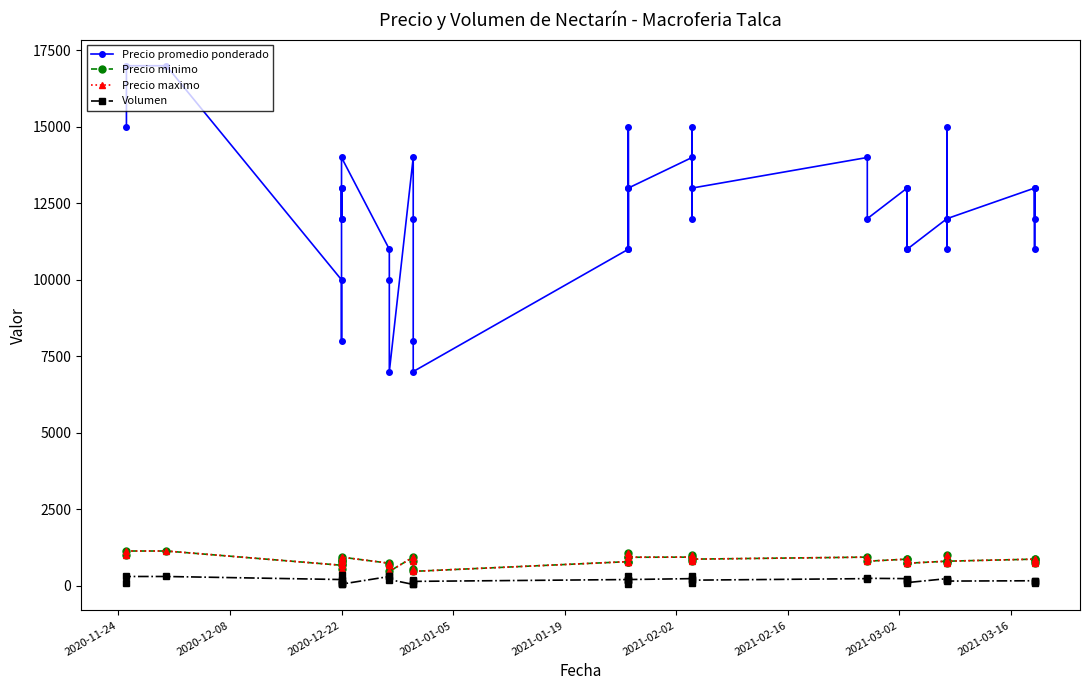

Reading right to left, extract all data points from this chart.

Precio promedio ponderado: 12000	13000	11000	13000	12000	15000	11000	12000	11000	13000	11000	13000	12000	14000	13000	15000	12000	14000	13000	15000	11000	13000	11000	7000	8000	12000	14000	7000	10000	11000	14000	12000	12000	13000	13000	8000	10000	17000	17000	15000
Precio minimo: 800	867	733	867	800	1000	733	800	733	867	733	867	800	933	867	1000	800	933	929	1071	786	929	786	467	533	800	933	467	667	733	933	800	800	867	722	533	667	1133	1133	1000
Precio maximo: 800	867	733	867	800	1000	733	800	733	867	733	867	800	933	867	1000	800	933	929	1071	786	929	786	467	533	800	933	467	667	733	933	800	800	867	722	533	667	1133	1133	1000
Volumen: 130	150	100	160	150	200	200	230	100	150	200	230	240	230	180	100	320	230	200	70	180	300	200	140	190	60	40	200	300	300	50	50	100	100	350	150	200	300	300	100